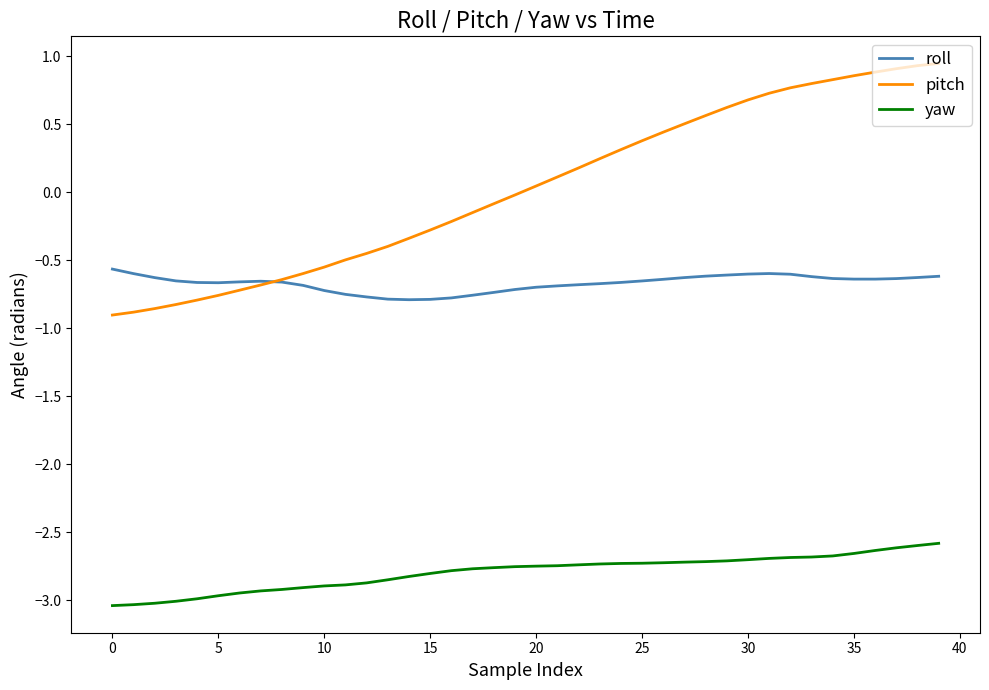

Which series has the largest range (max minus min)?

pitch